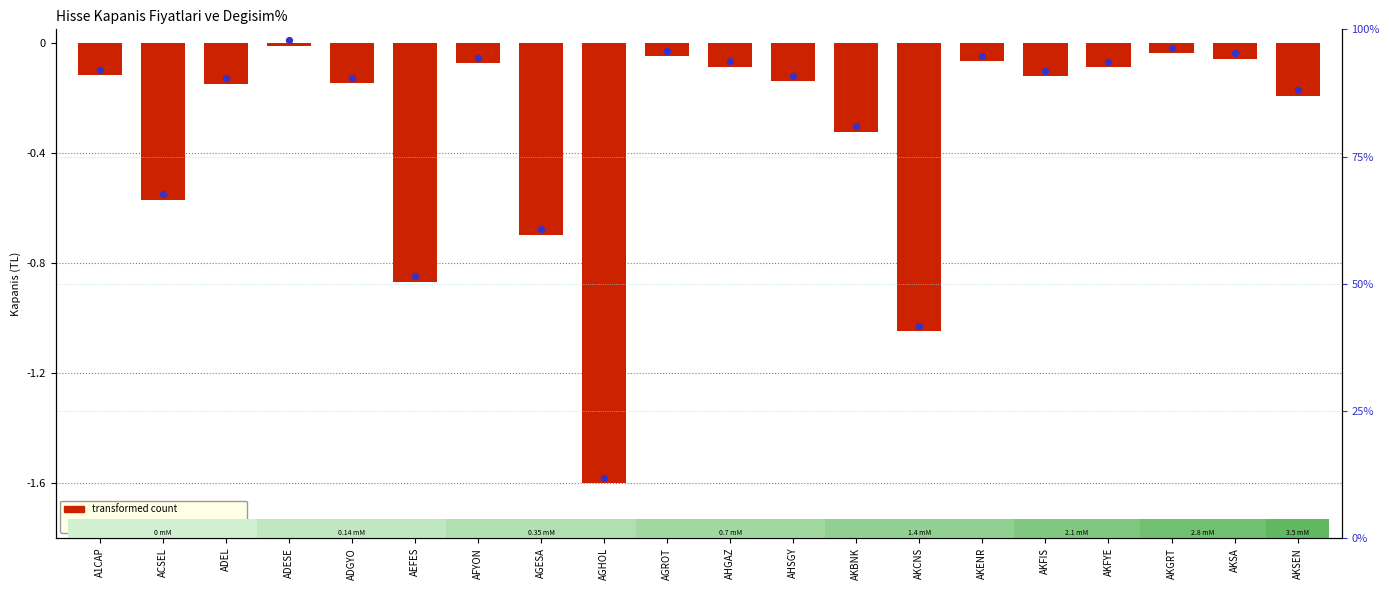

What is the total value across all series at ACSEL?

-1.1